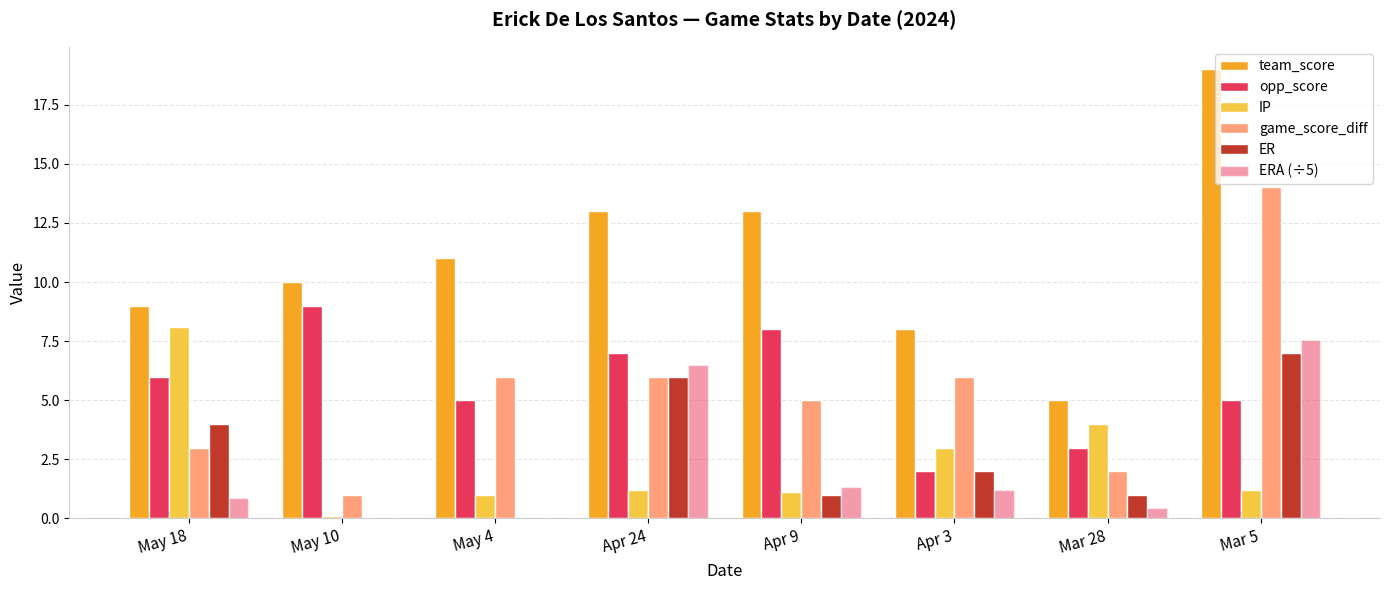

Which series has the largest total across all categories?

team_score